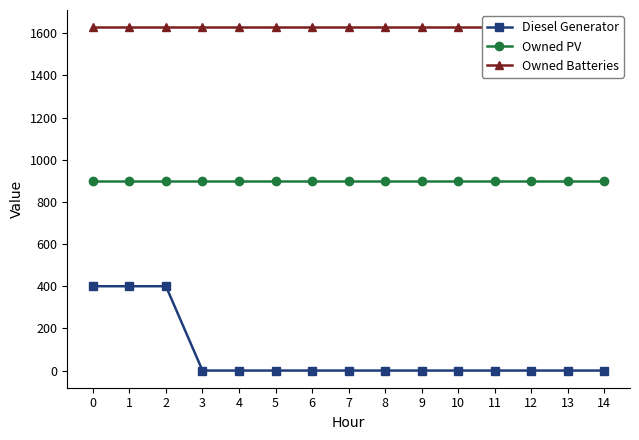

What are all the series names shown in the legend?

Diesel Generator, Owned PV, Owned Batteries